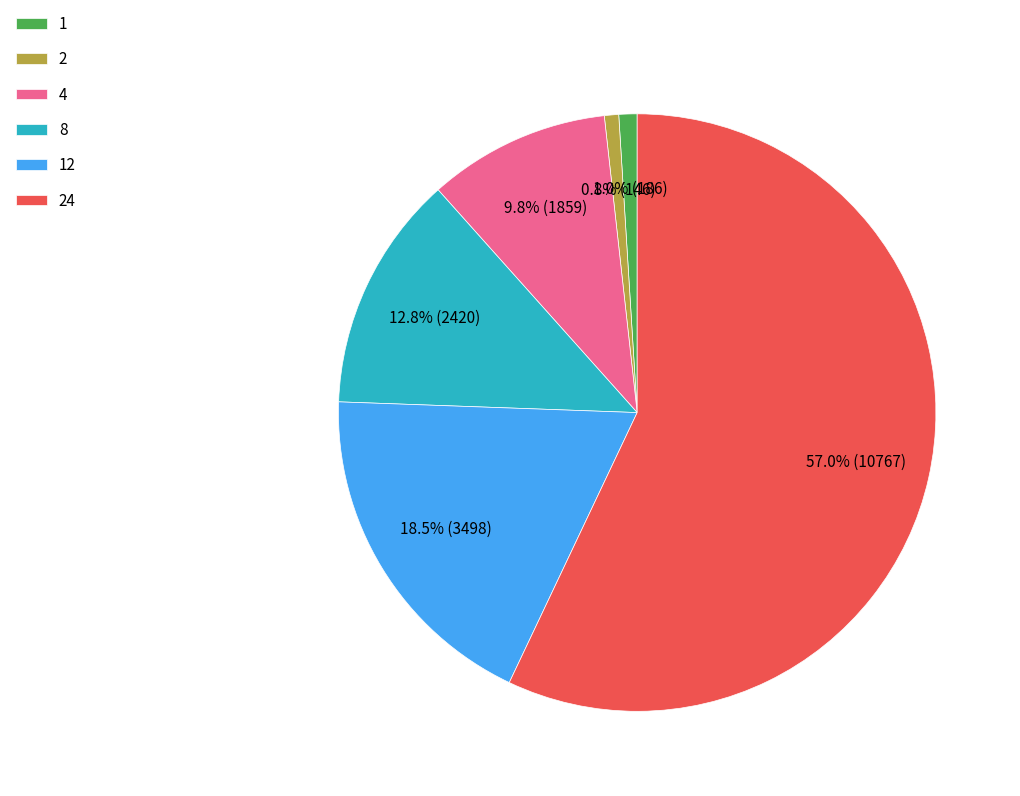

To the nearest percent, what is the difference between the 2 and 12 slice percentages?

18%